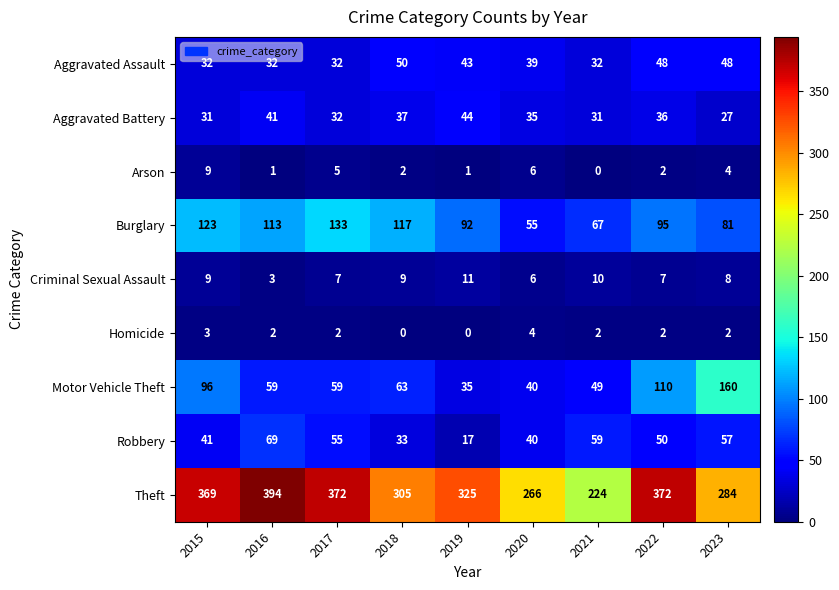

How many categories are shown in the chart?

9